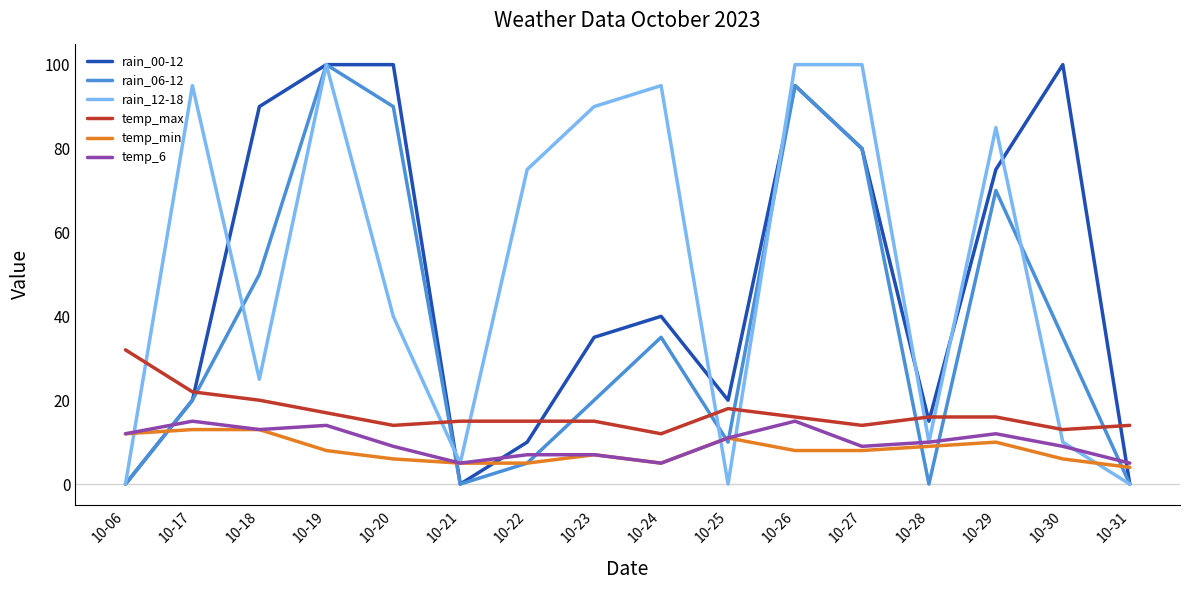

What is the greatest value displayed?

100